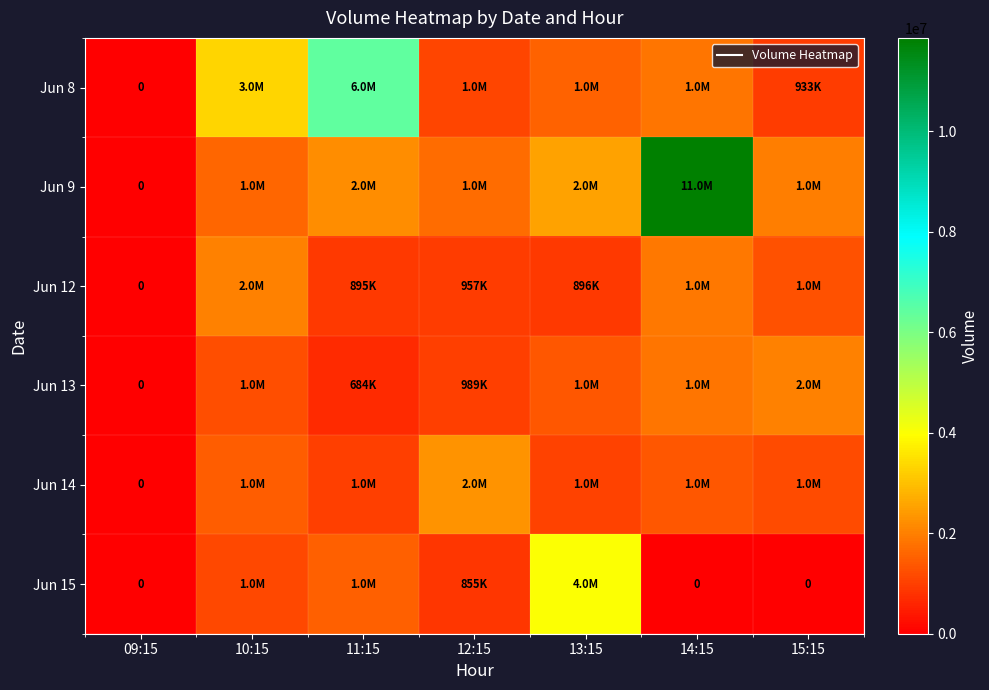

What is the sum of the Jun 12 values at 12:15 and 14:15?

2810494